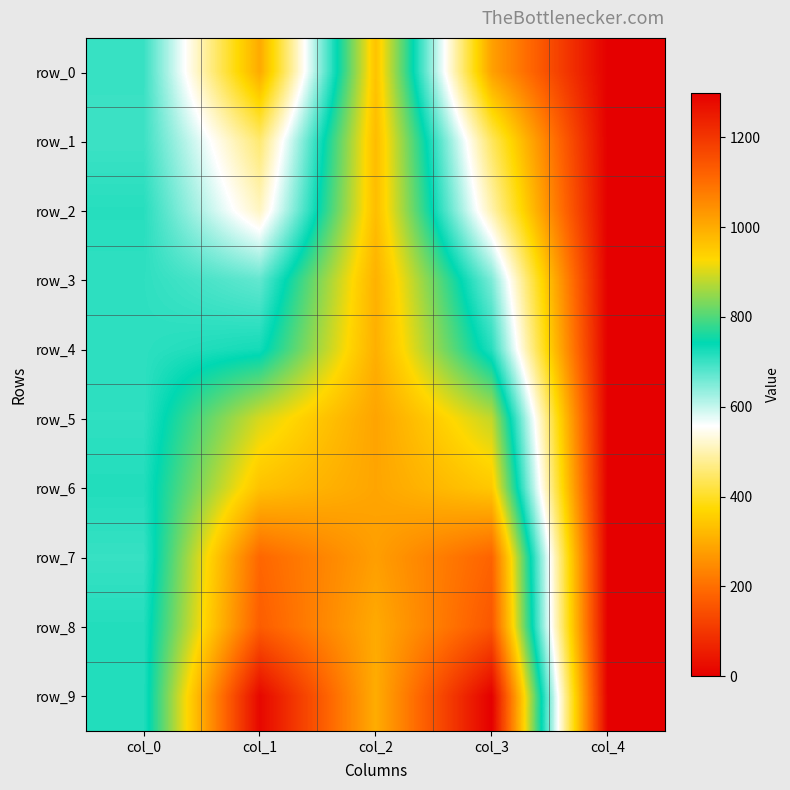

How many data points in row_3 are above 670?

3